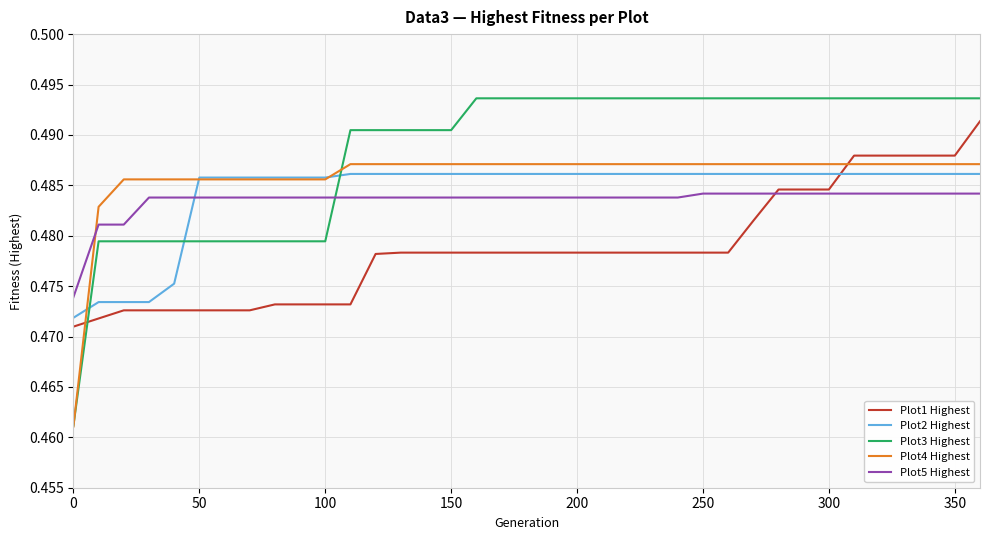

True or false: Plot4 Highest and Plot1 Highest intersect in this chart.

True